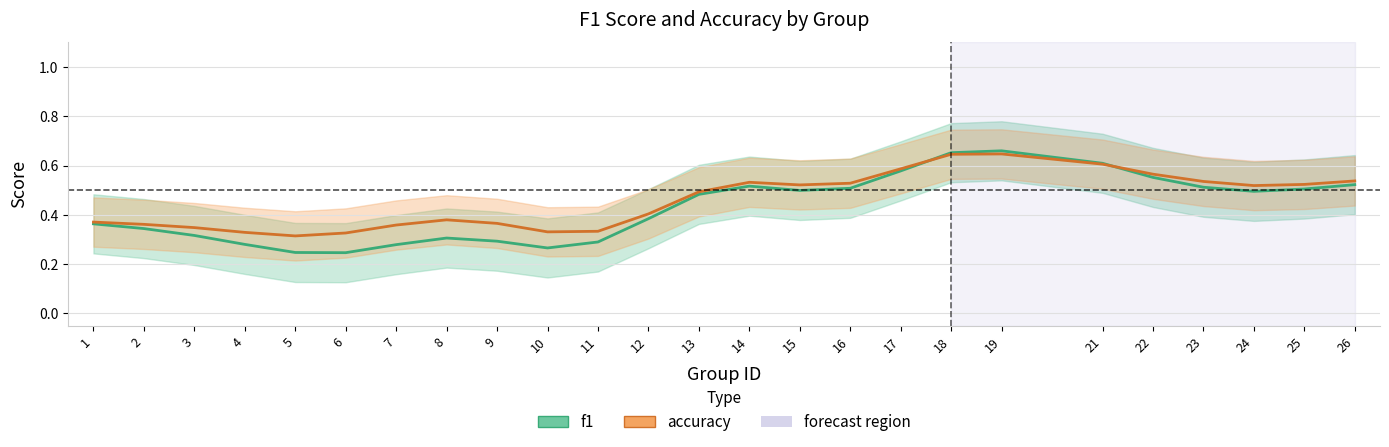

Reading right to left, transcribe all the data shown in this chart.

f1: 26=0.5	25=0.5	24=0.5	23=0.5	22=0.6	21=0.6	19=0.7	18=0.7	17=0.6	16=0.5	15=0.5	14=0.5	13=0.5	12=0.4	11=0.3	10=0.3	9=0.3	8=0.3	7=0.3	6=0.2	5=0.2	4=0.3	3=0.3	2=0.3	1=0.4
accuracy: 26=0.5	25=0.5	24=0.5	23=0.5	22=0.6	21=0.6	19=0.6	18=0.6	17=0.6	16=0.5	15=0.5	14=0.5	13=0.5	12=0.4	11=0.3	10=0.3	9=0.4	8=0.4	7=0.4	6=0.3	5=0.3	4=0.3	3=0.3	2=0.4	1=0.4